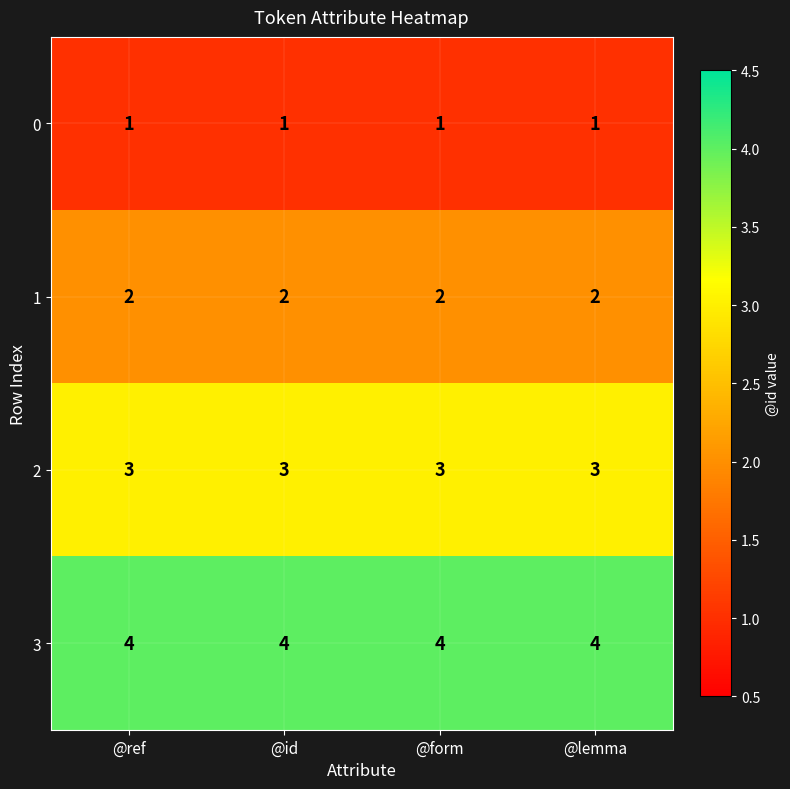

At how many categories does at least one series exceed 1?

4